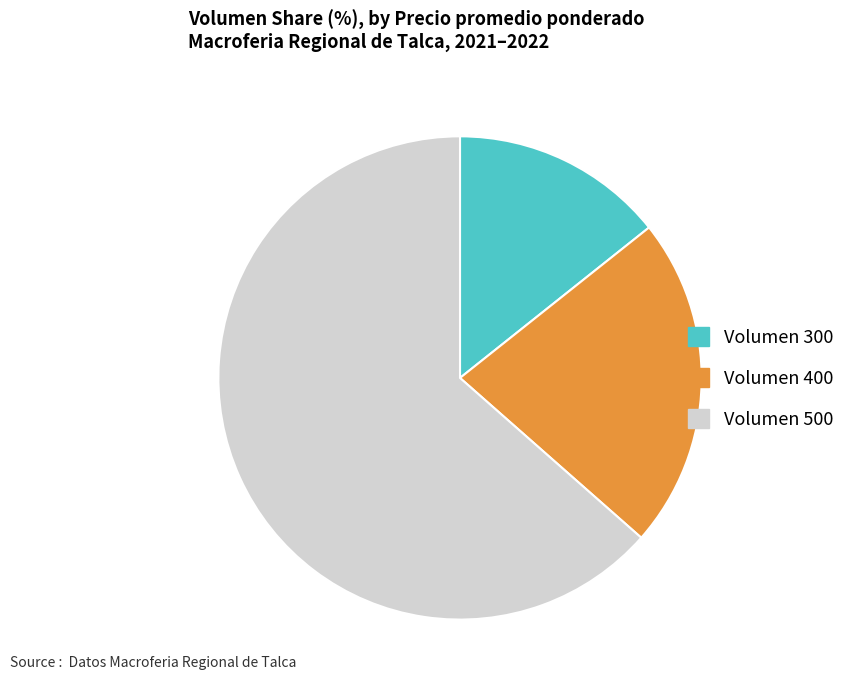

True or false: Volumen 500 accounts for 70% of the total.

False